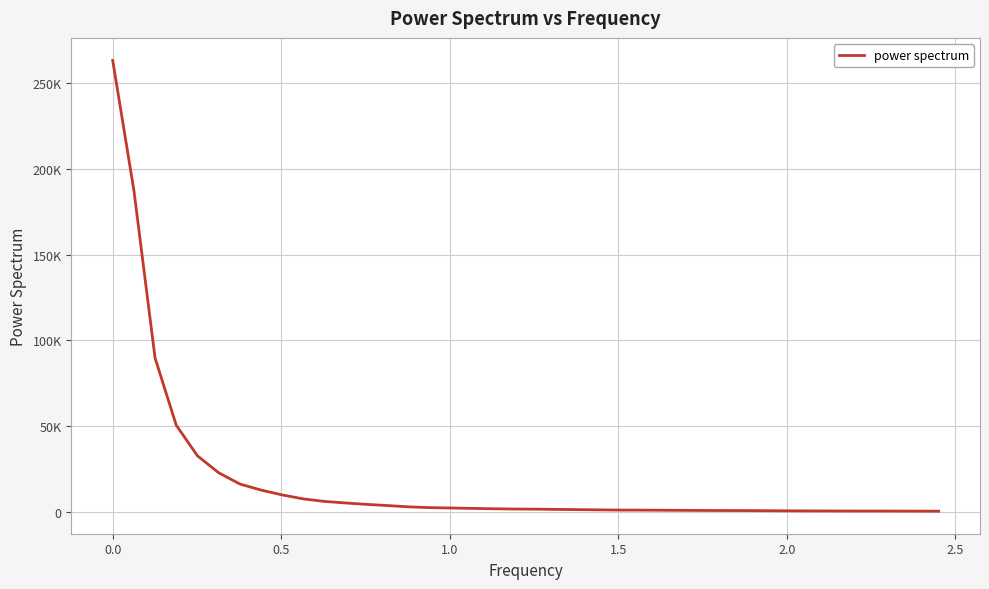

Is this an area chart (filled region under the line)?

No